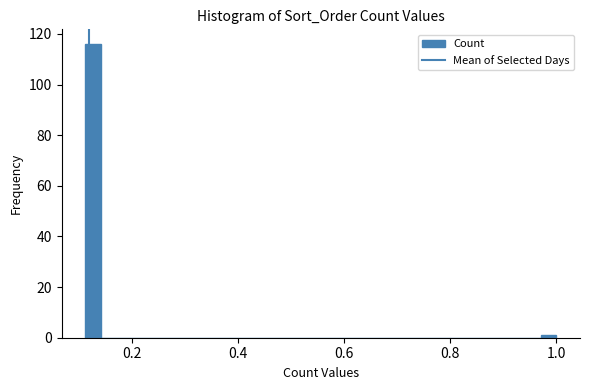

Read against the x-axis, roughly where is the centre of the tallest bar?

0.12